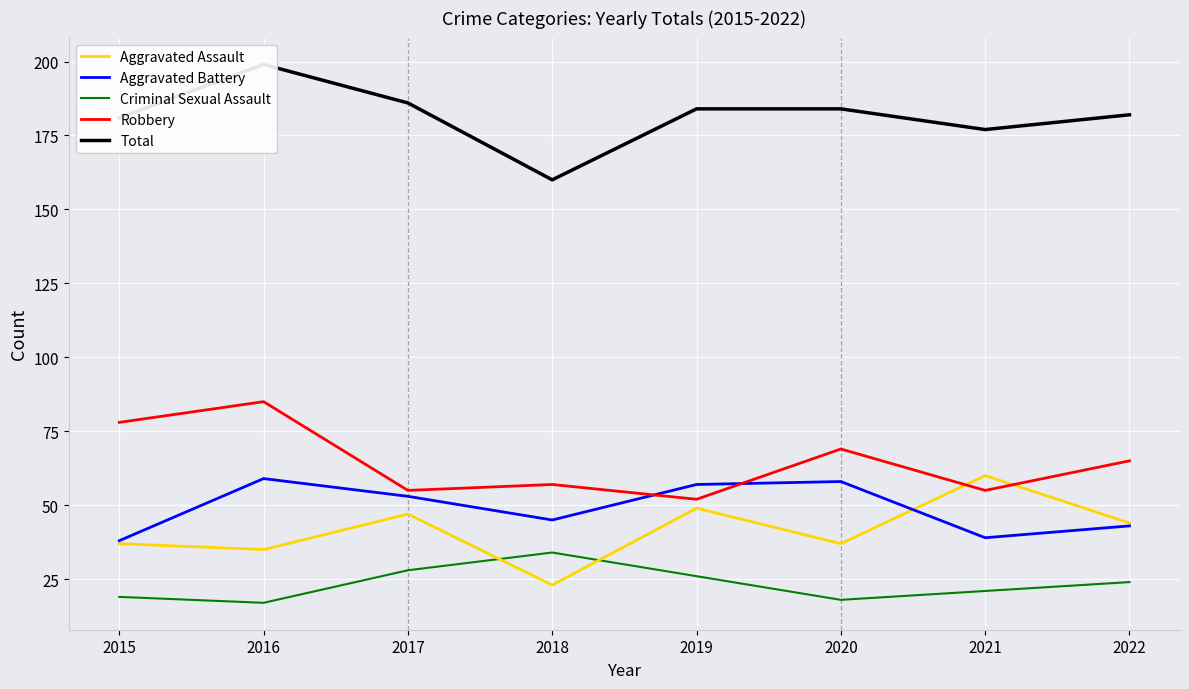

What is the value of the Total point at the 3rd from the left?

186